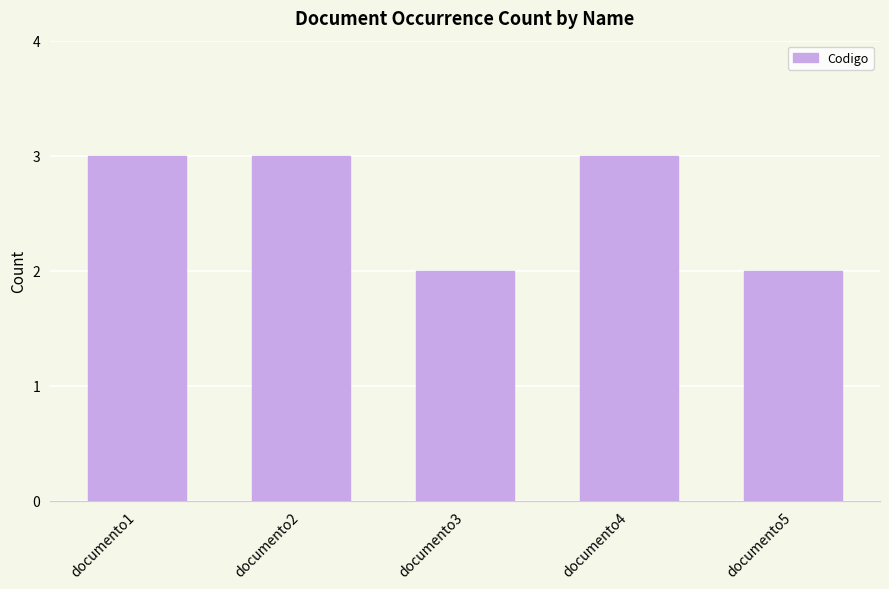

What is the difference between the maximum and minimum values?

1